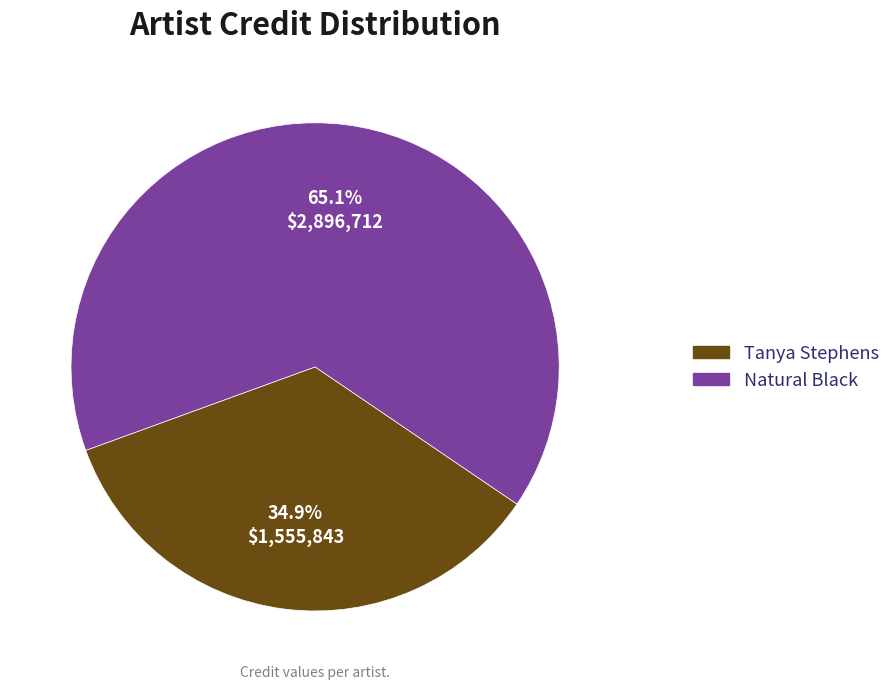

Which category accounts for the majority?

Natural Black